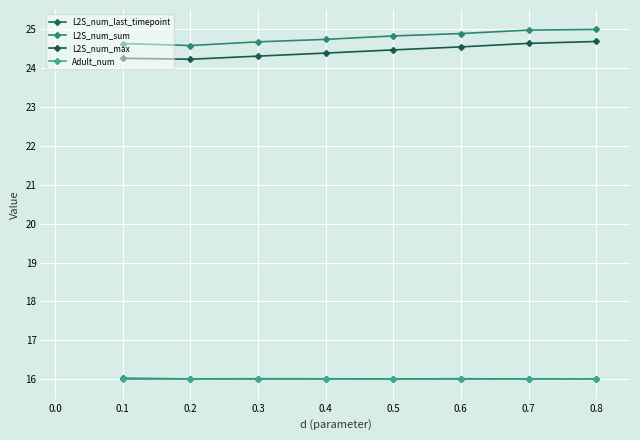

How many data points does each series have?

8